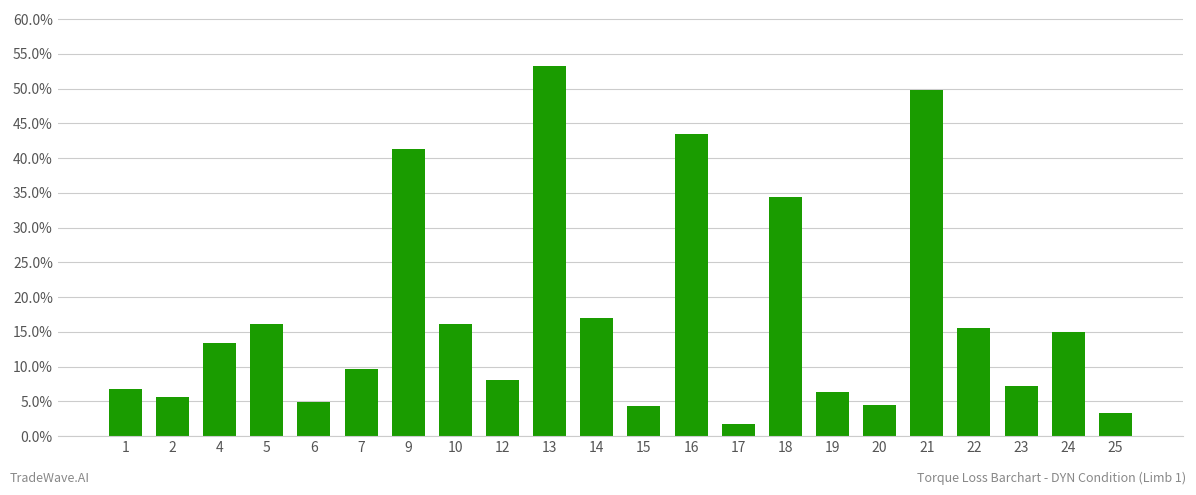

What is the greatest value displayed?

0.5